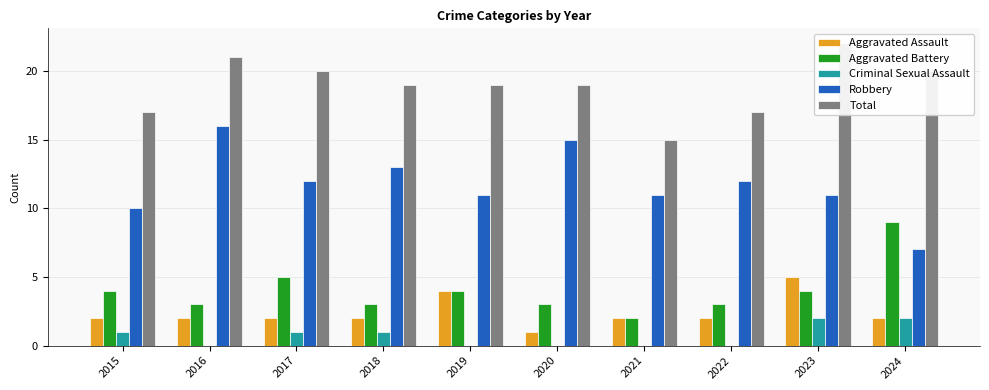

What is the value of the Aggravated Battery bar at the 2nd from the left?

3